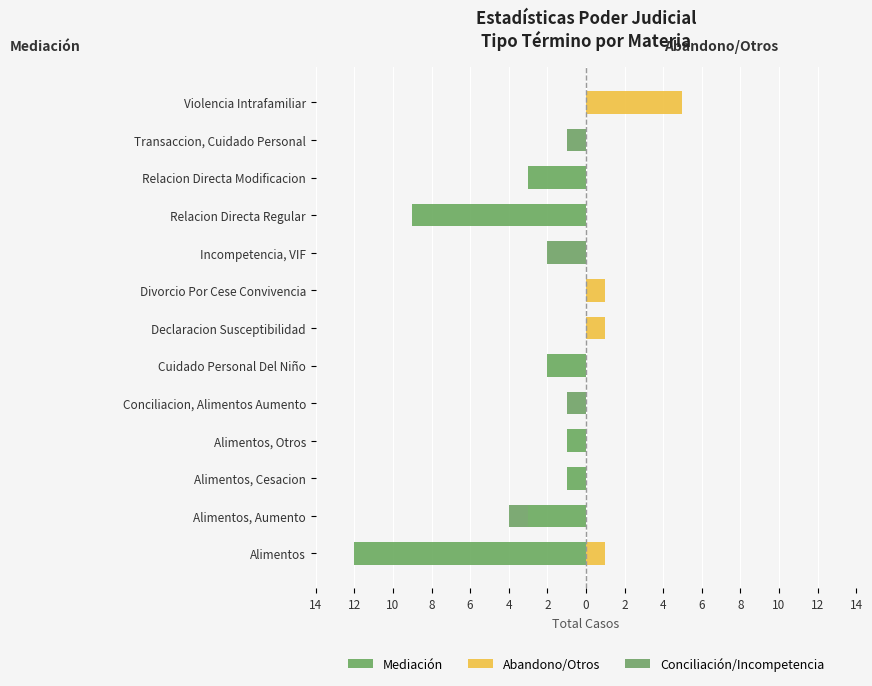

The Conciliación/Incompetencia series shows 1 at Alimentos. True or false?

False